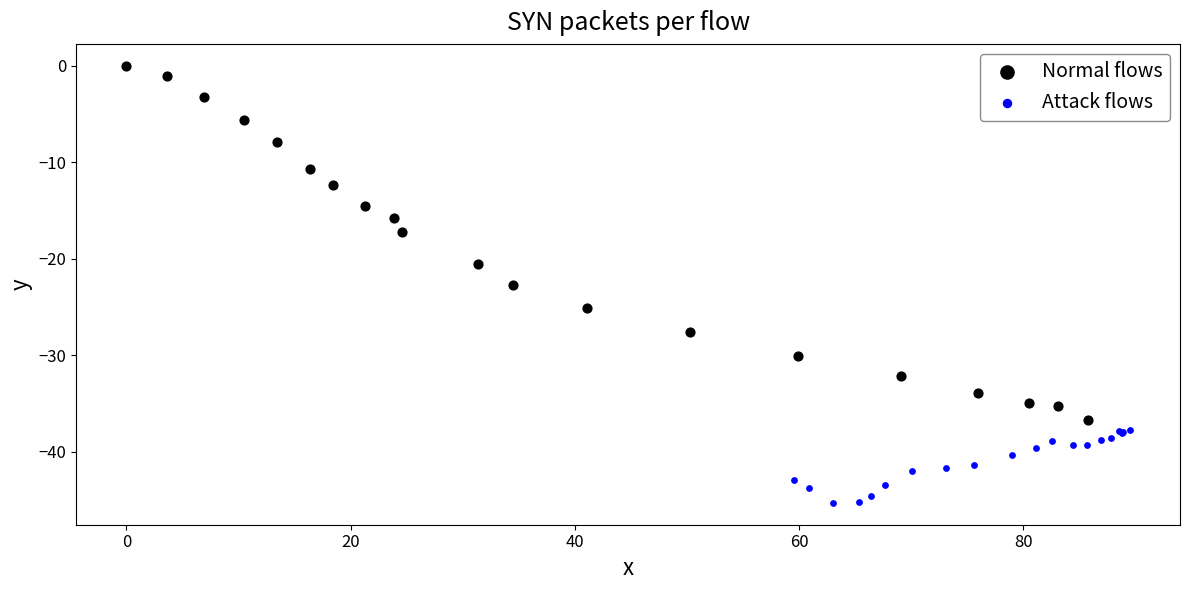

Which series reaches the minimum Y coordinate?

Attack flows